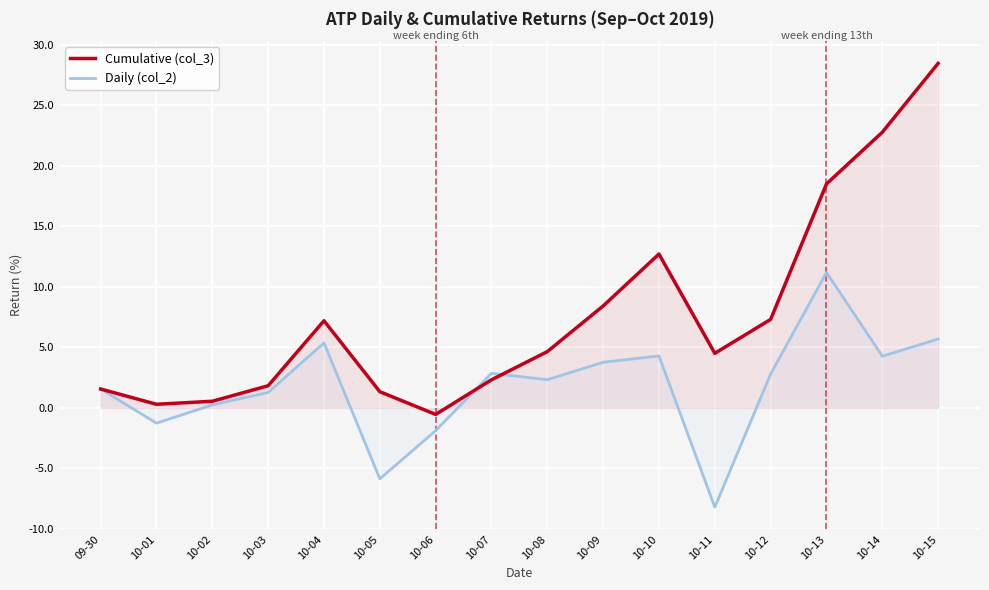

True or false: Daily (col_2) and Cumulative (col_3) intersect in this chart.

True